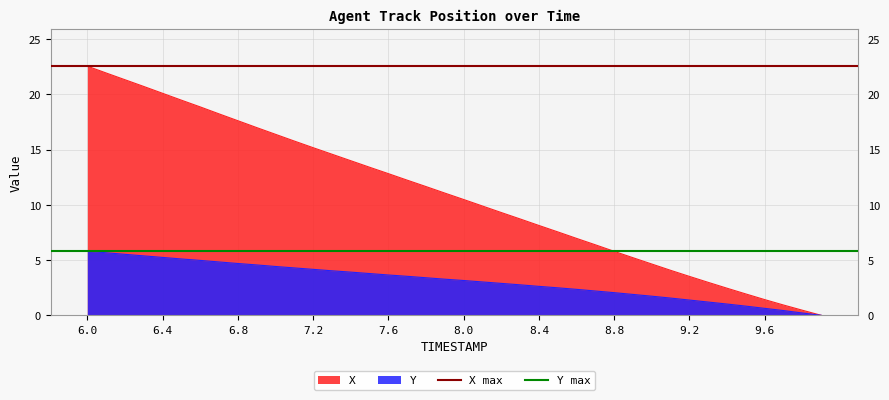

How many lines are shown in the chart?

2